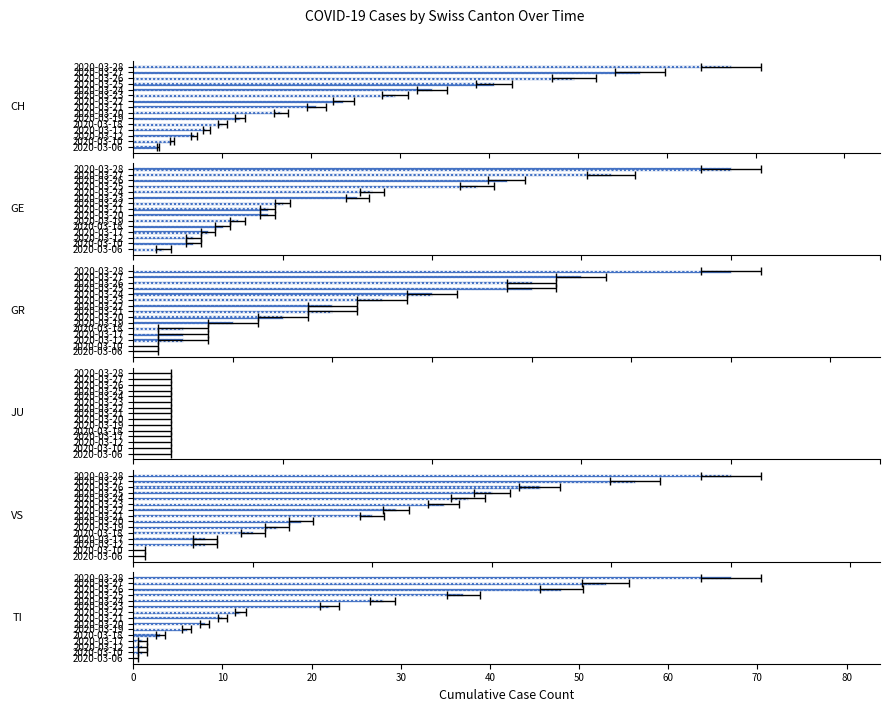

True or false: CH has a value of 29.4 at 2020-03-21.

False